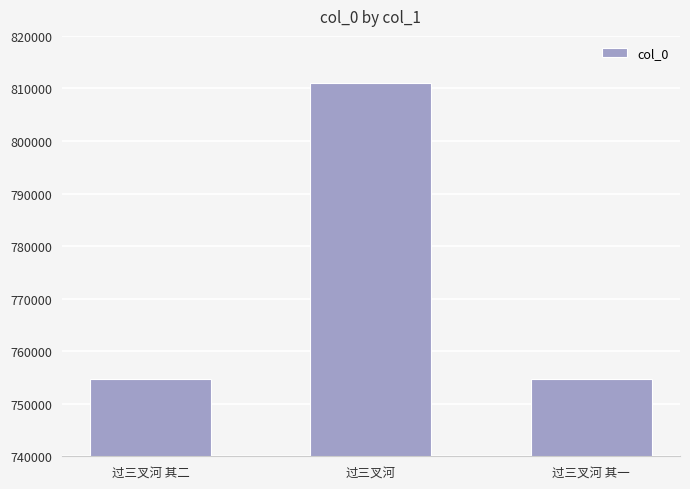

What is the value of the 3rd bar from the left?

754750